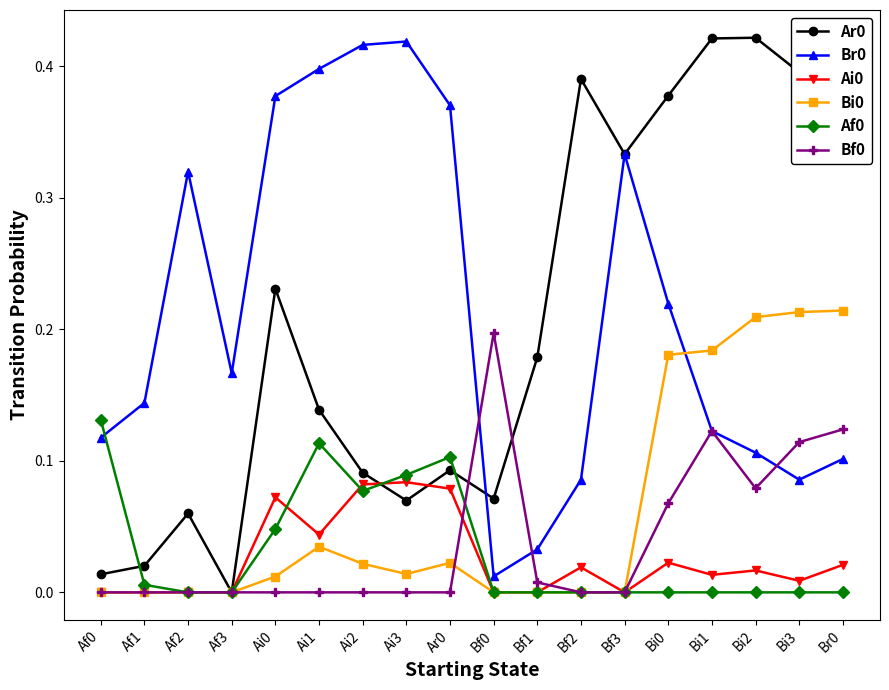

True or false: Af0 and Bf0 cross at least once.

True